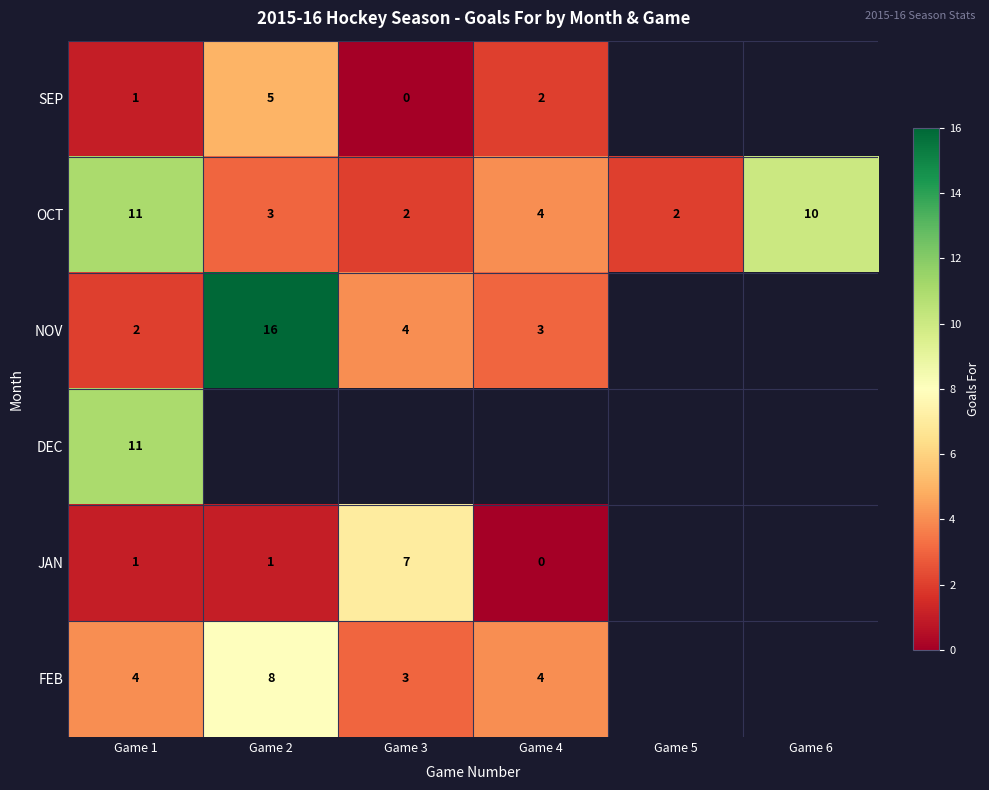

At how many categories does at least one series exceed 13?

1